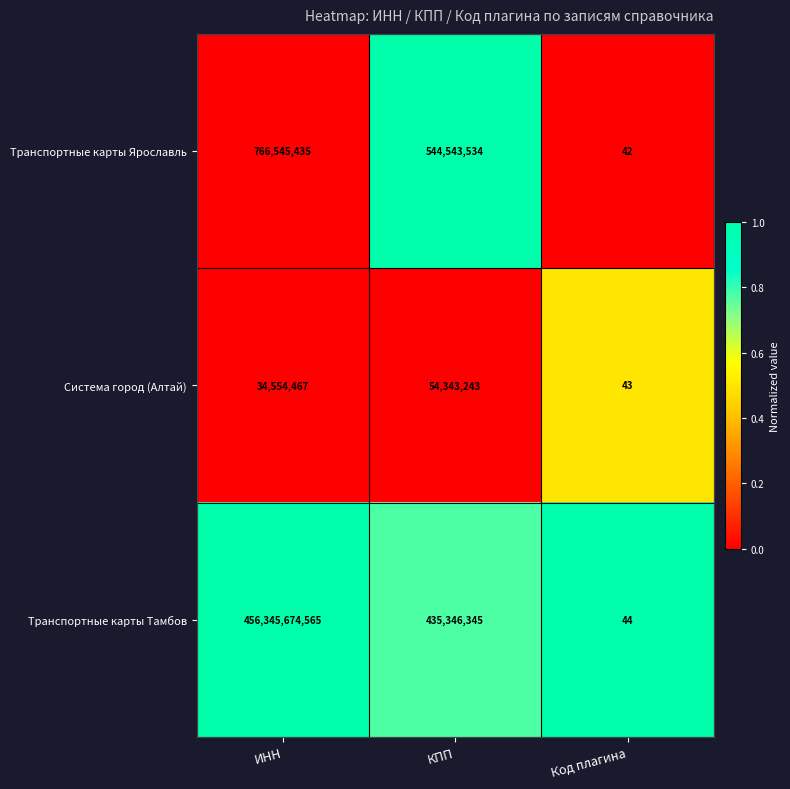

Reading right to left, list all the values displayed in this chart.

Транспортные карты Ярославль: Код плагина=42	КПП=544543534	ИНН=766545435
Система город (Алтай): Код плагина=43	КПП=54343243	ИНН=34554467
Транспортные карты Тамбов: Код плагина=44	КПП=435346345	ИНН=456345674565